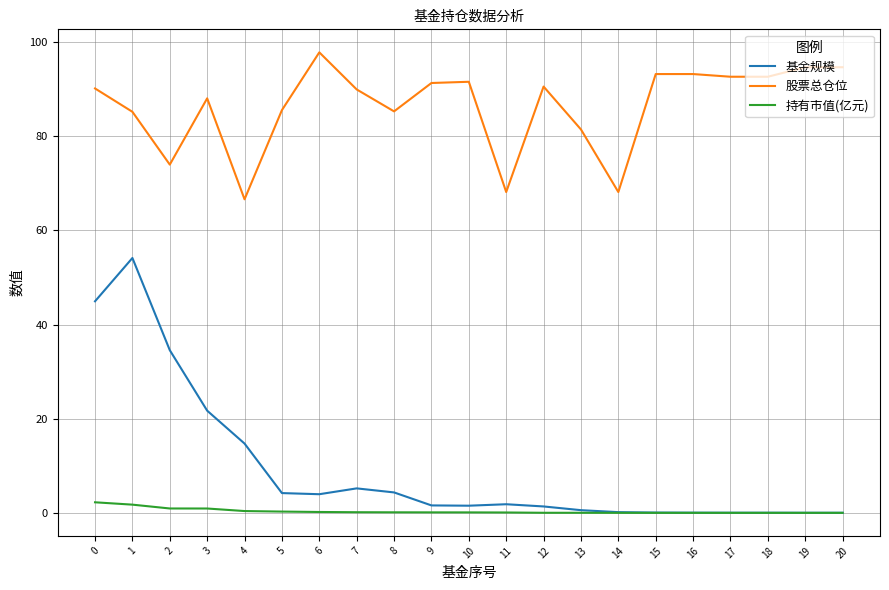

Which series has the widest spread of values?

基金规模